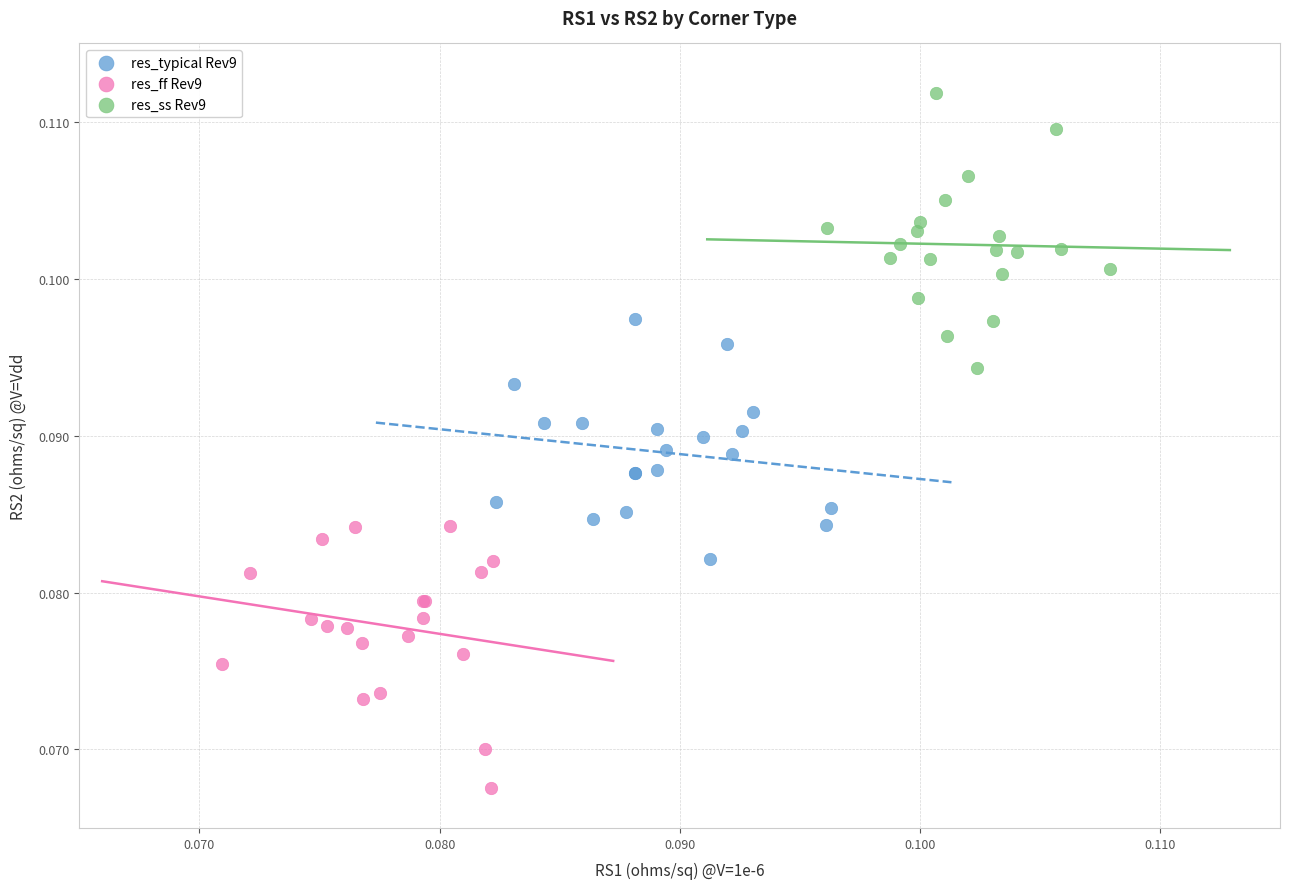

Which series contains the highest Y value?

res_ss Rev9